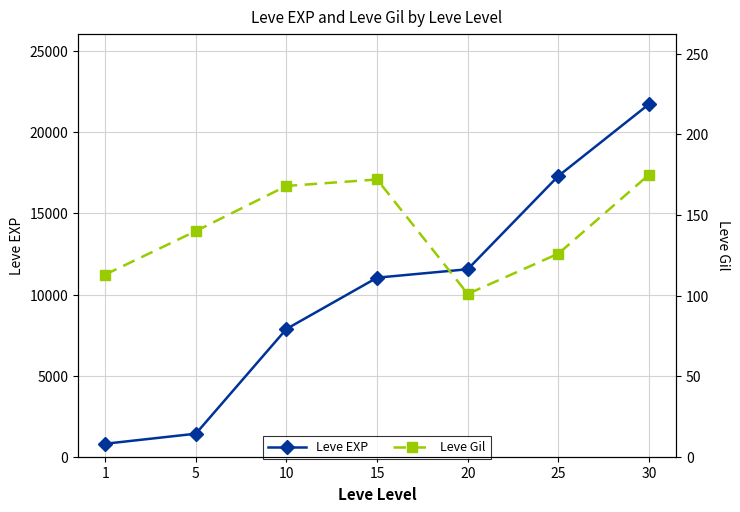

What are all the series names shown in the legend?

Leve EXP, Leve Gil